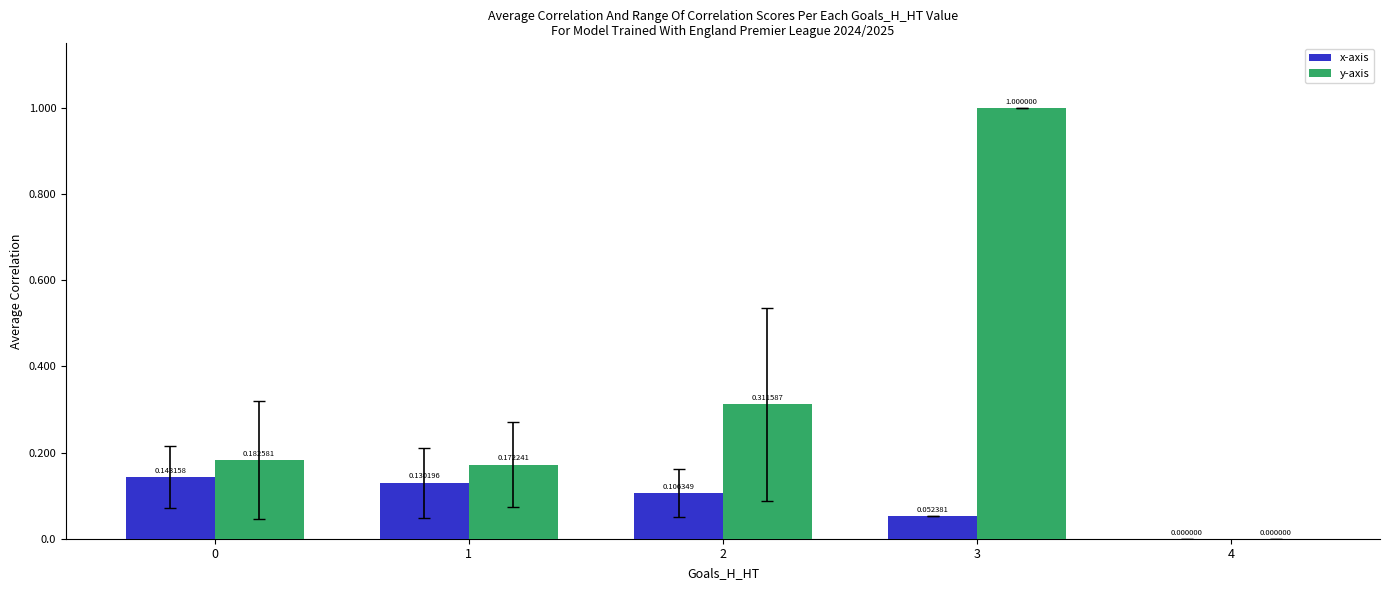

What is the total value across all series at 3?

1.1